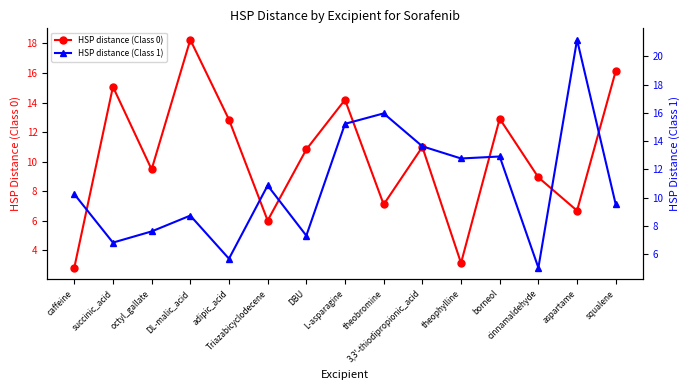

At which category does HSP distance (Class 0) reach its first local valley?

octyl_gallate